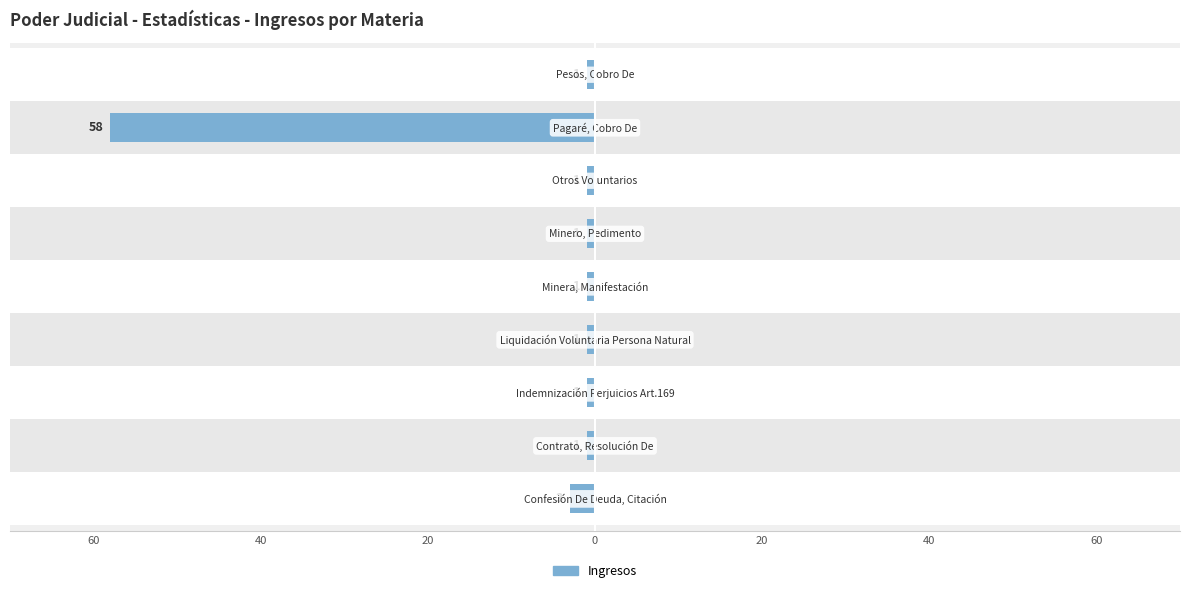

What is the smallest value displayed?

-58